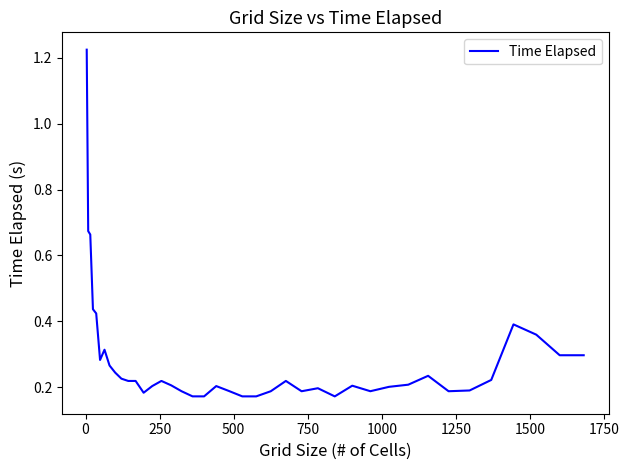

Does the chart display data point markers on the line(s)?

No